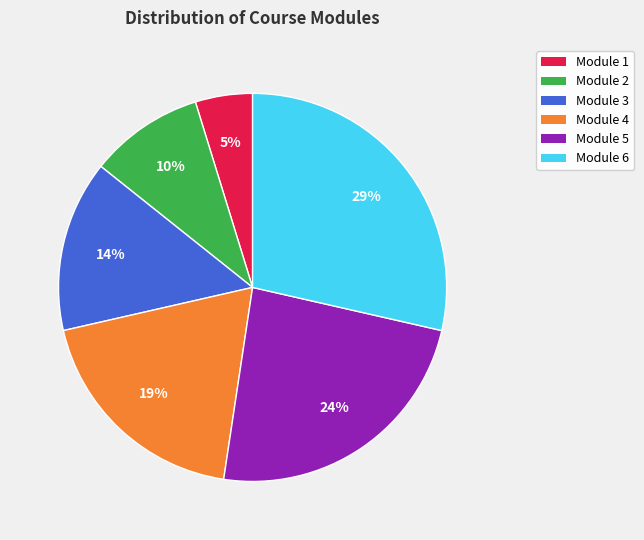

To the nearest percent, what is the difference between the largest and smallest slice percentages?

24%